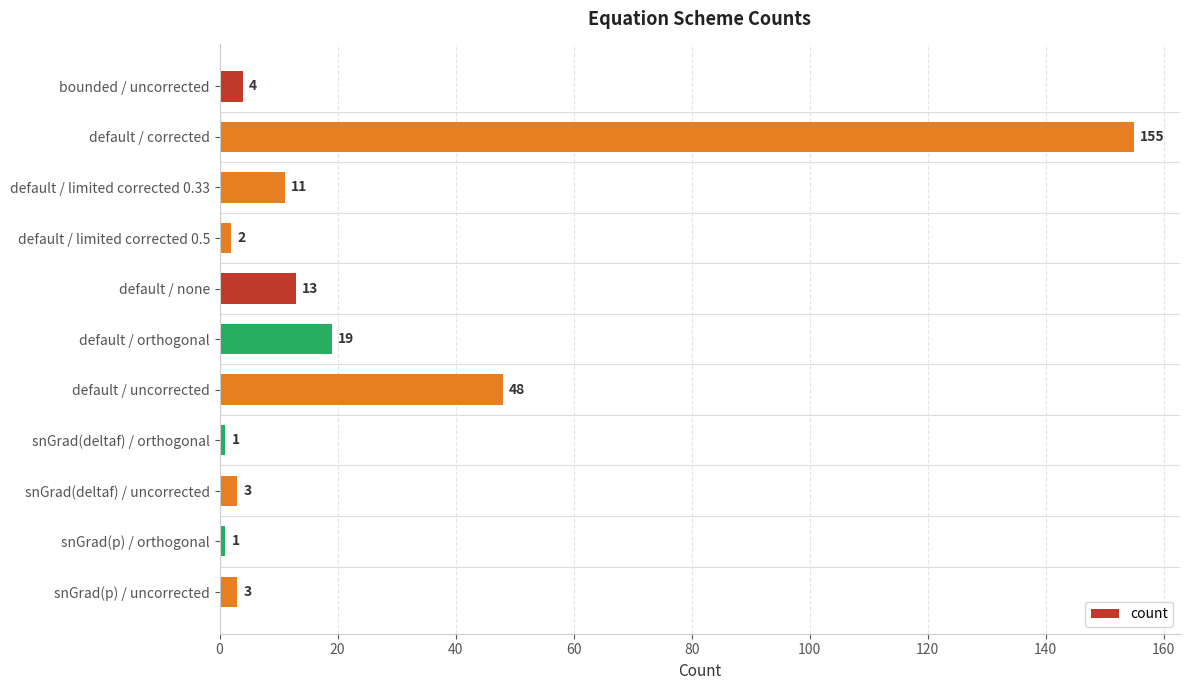

At which label is the value closest to 78?

default / uncorrected